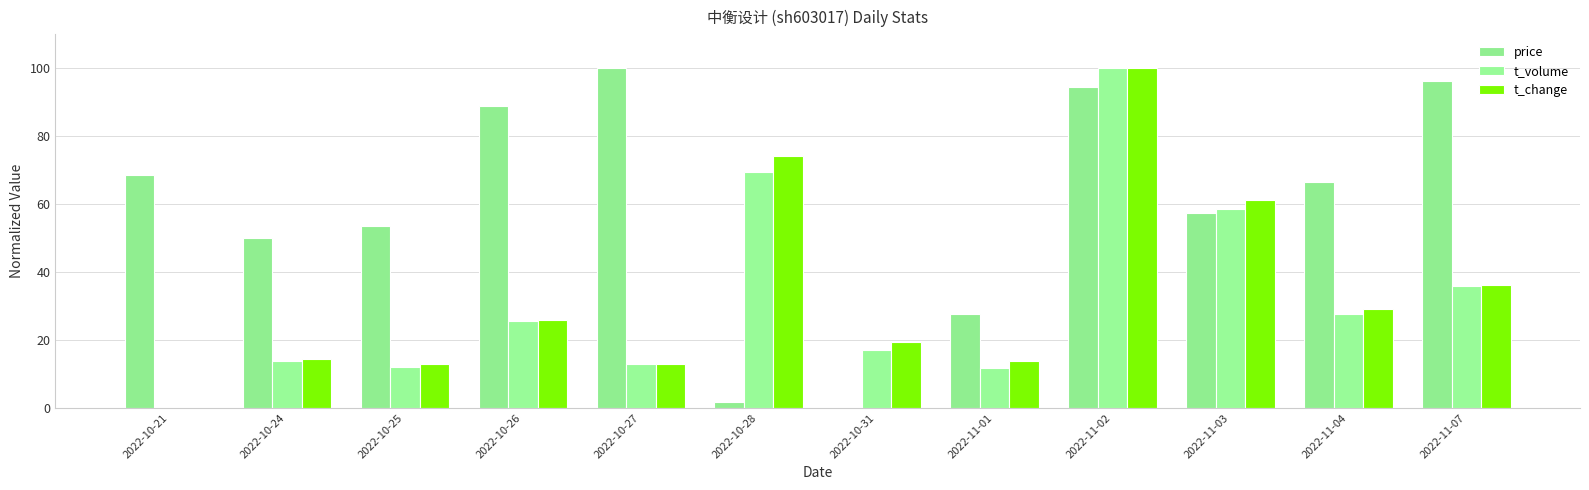

Which series has the widest spread of values?

price